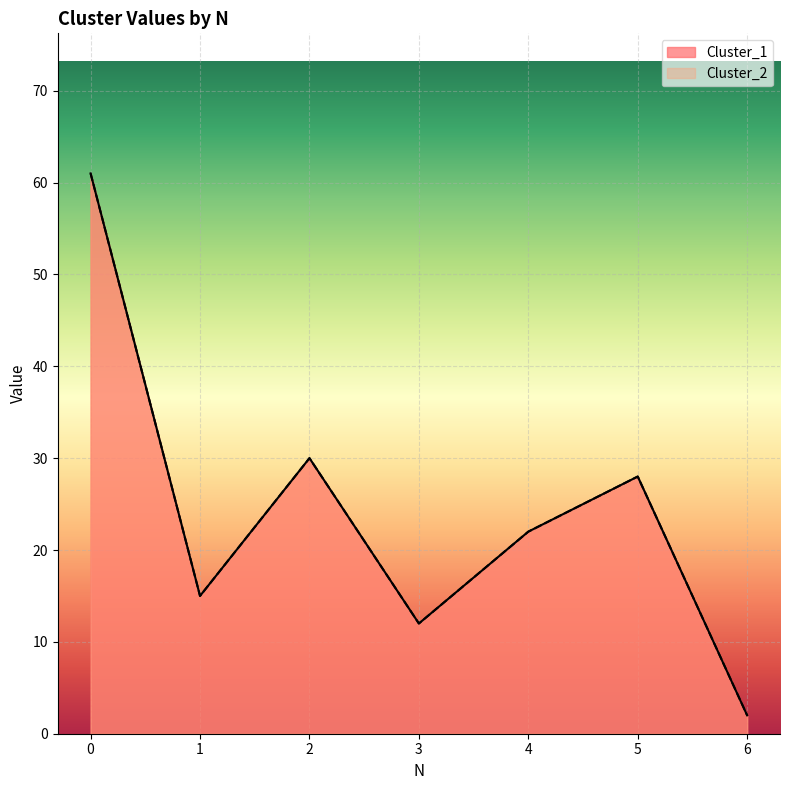

What is the value of the Cluster_2 point at the 2nd from the left?

15